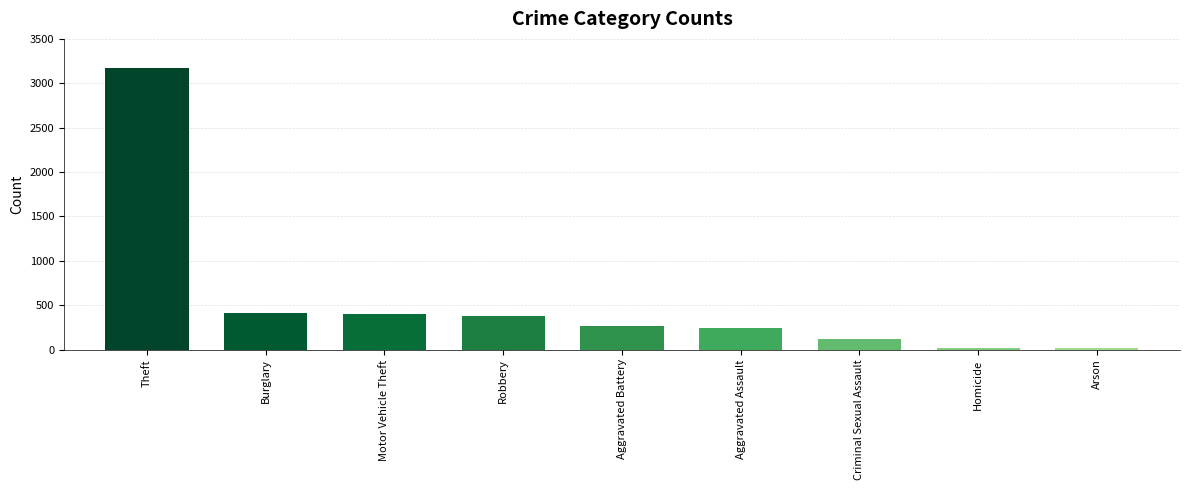

How many distinct data groups are displayed?

1